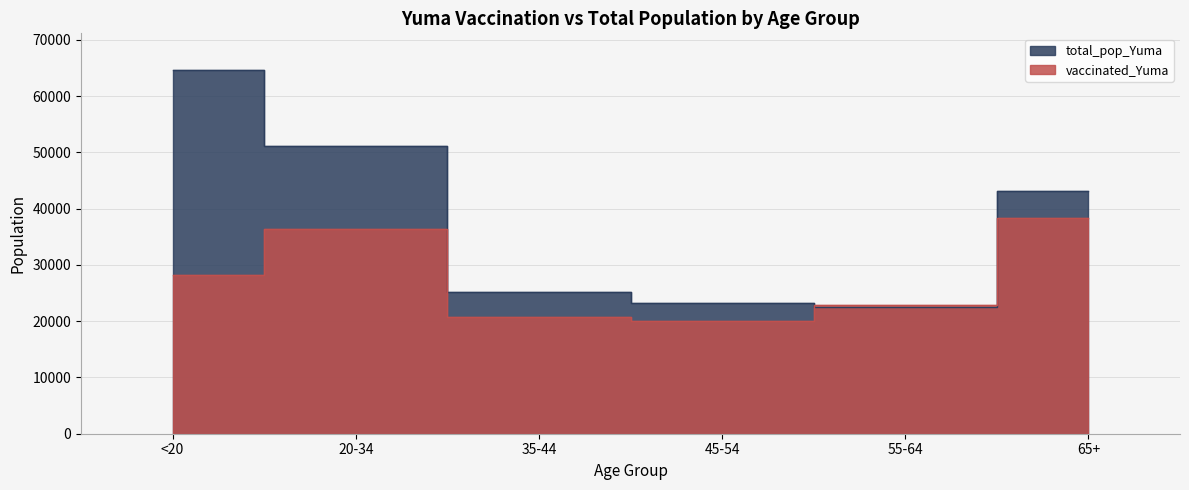

What are all the series names shown in the legend?

vaccinated_Yuma, total_pop_Yuma